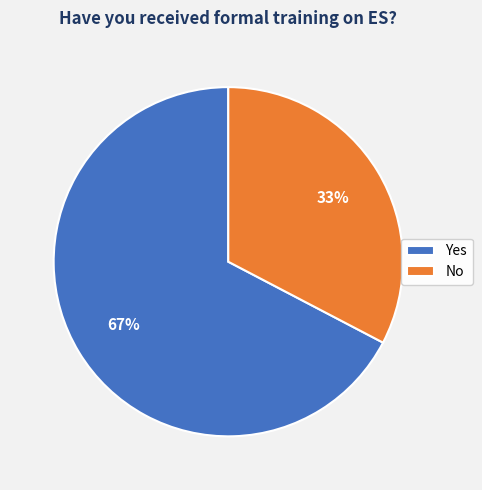

Which slice is the largest?

Yes